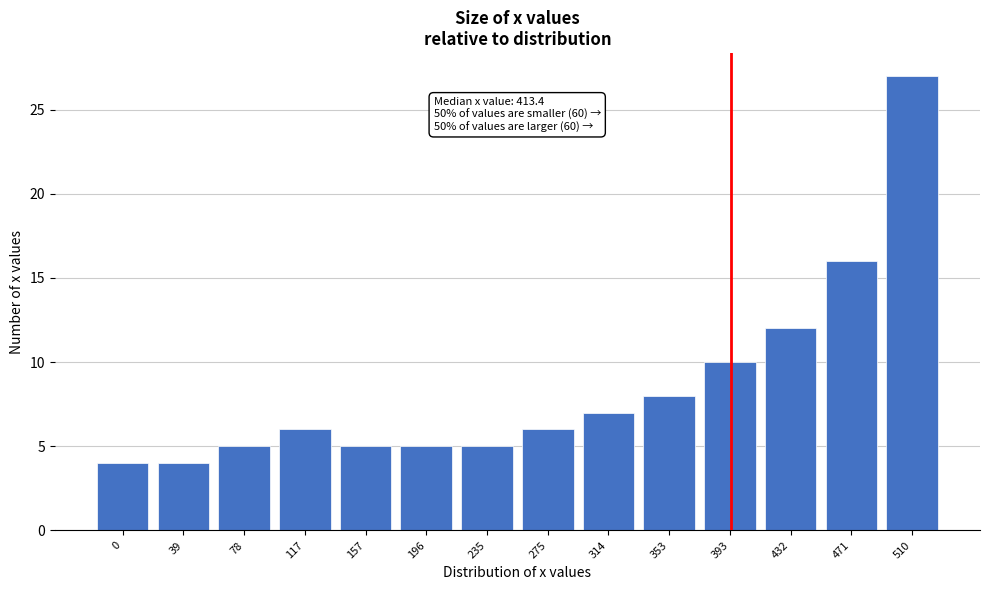

Reading right to left, transcribe all the data shown in this chart.

510=27	471=16	432=12	393=10	353=8	314=7	275=6	235=5	196=5	157=5	117=6	78=5	39=4	0=4